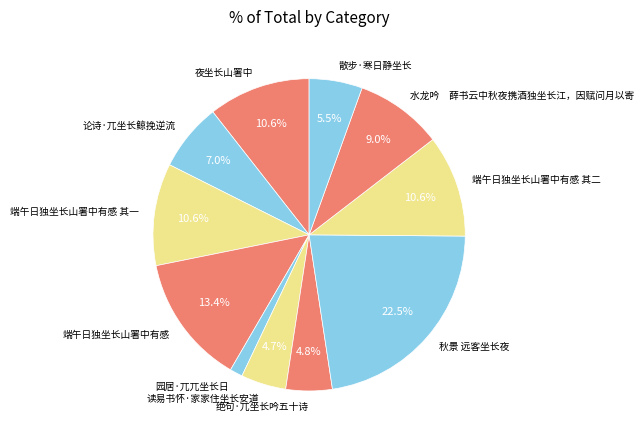

Is 秋景 远客坐长夜 the majority of the pie?

No